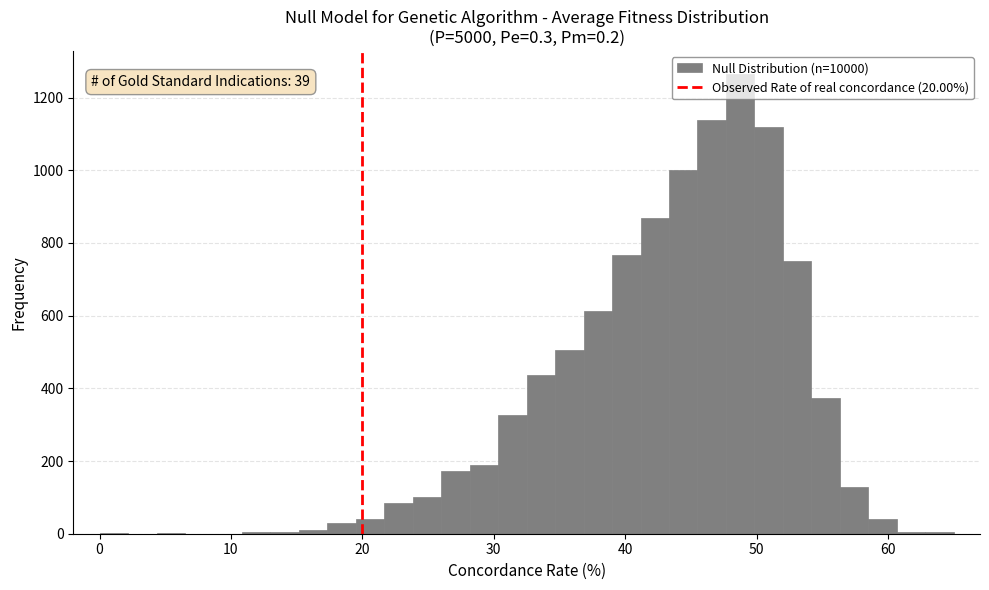

Around what value on the x-axis is the tallest bar? Give the approximate position of its centre, as read against the axis.

49